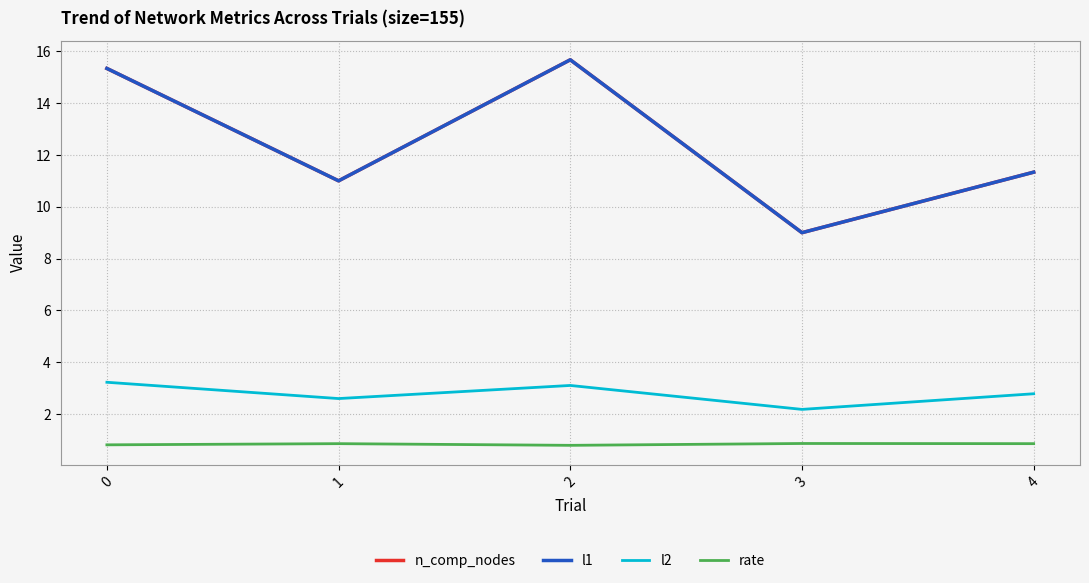

True or false: rate and n_comp_nodes intersect in this chart.

False